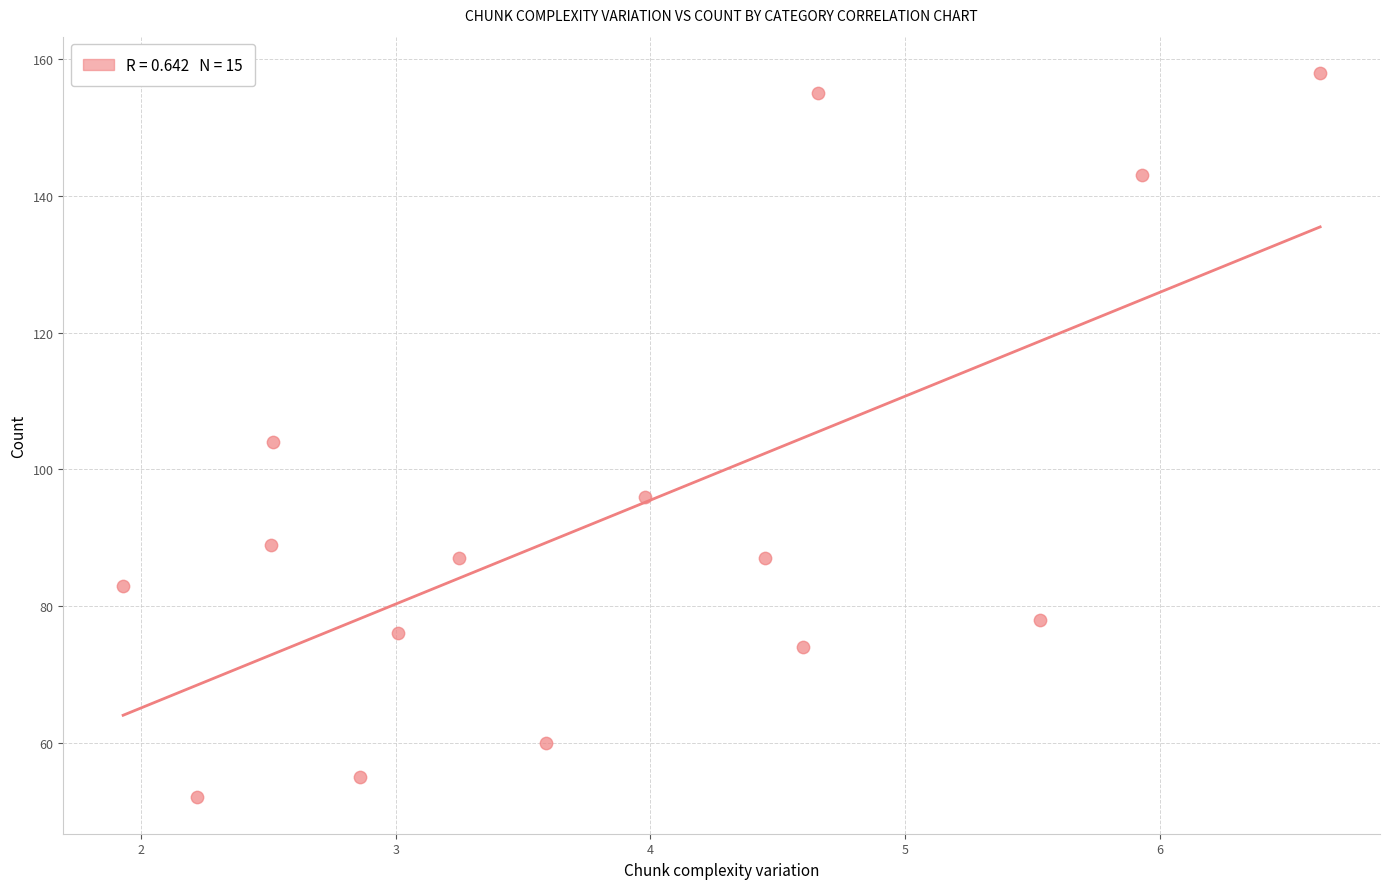

What is the range of Y values (max minus min)?

106